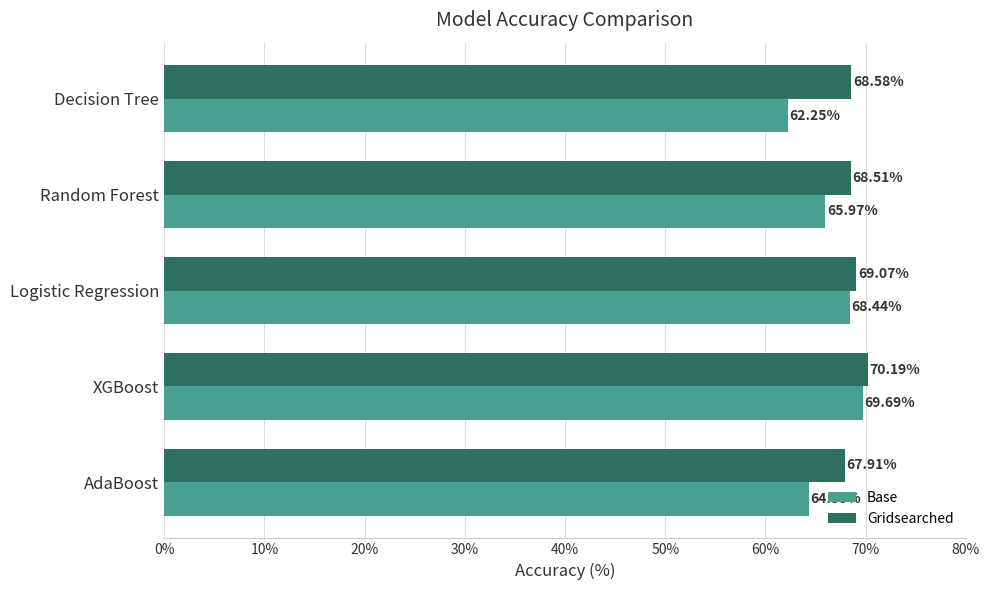

What are all the series names shown in the legend?

Base, Gridsearched